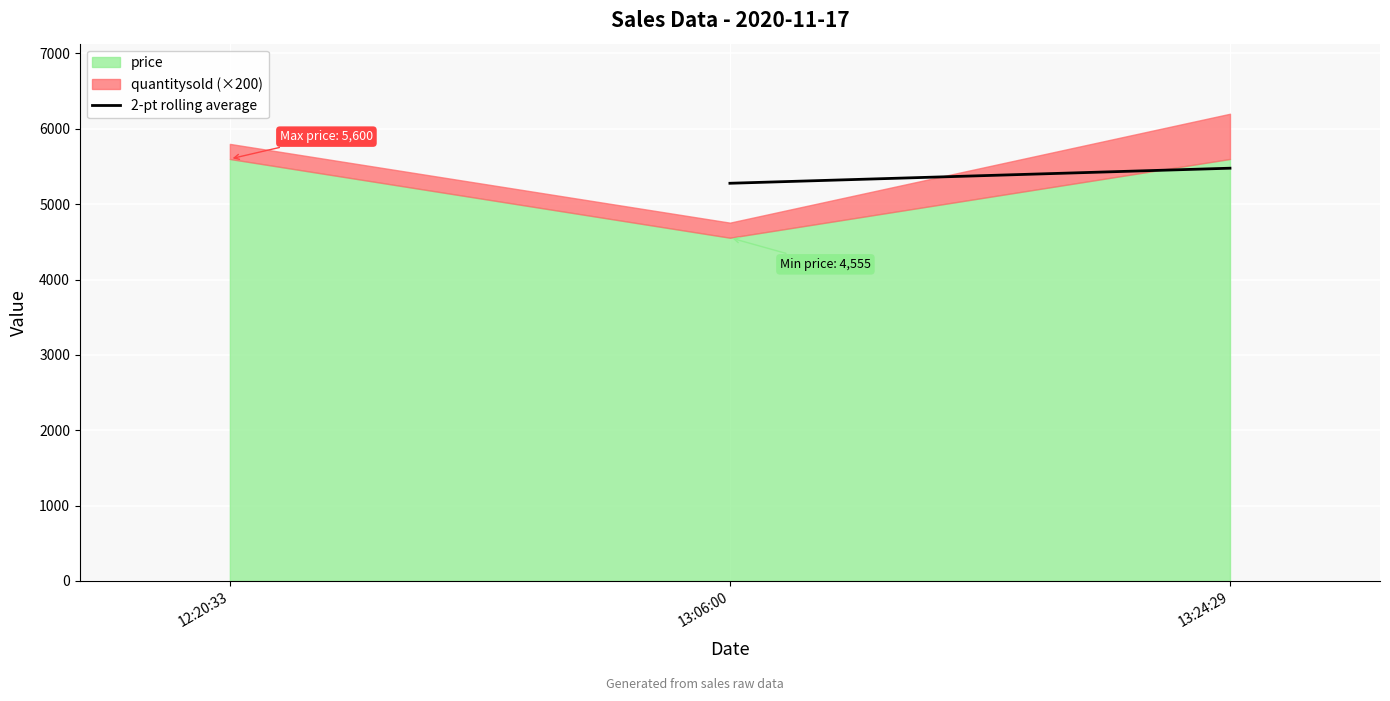

The price series shows 4555 at 13:06:00. True or false?

True